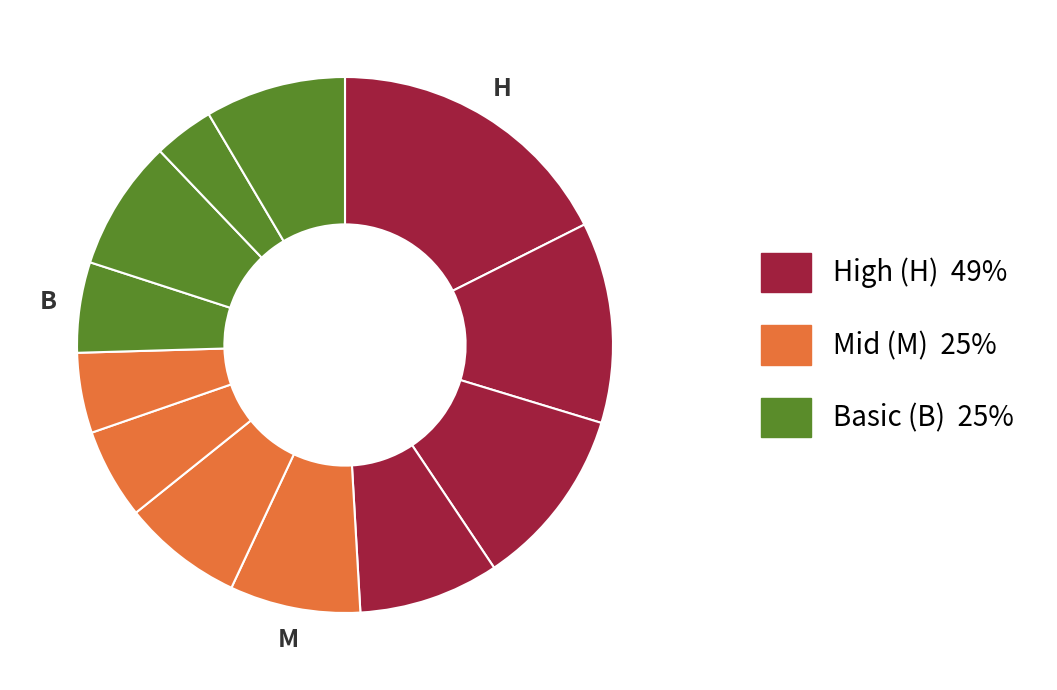

Count the number of slices in the pie.

12